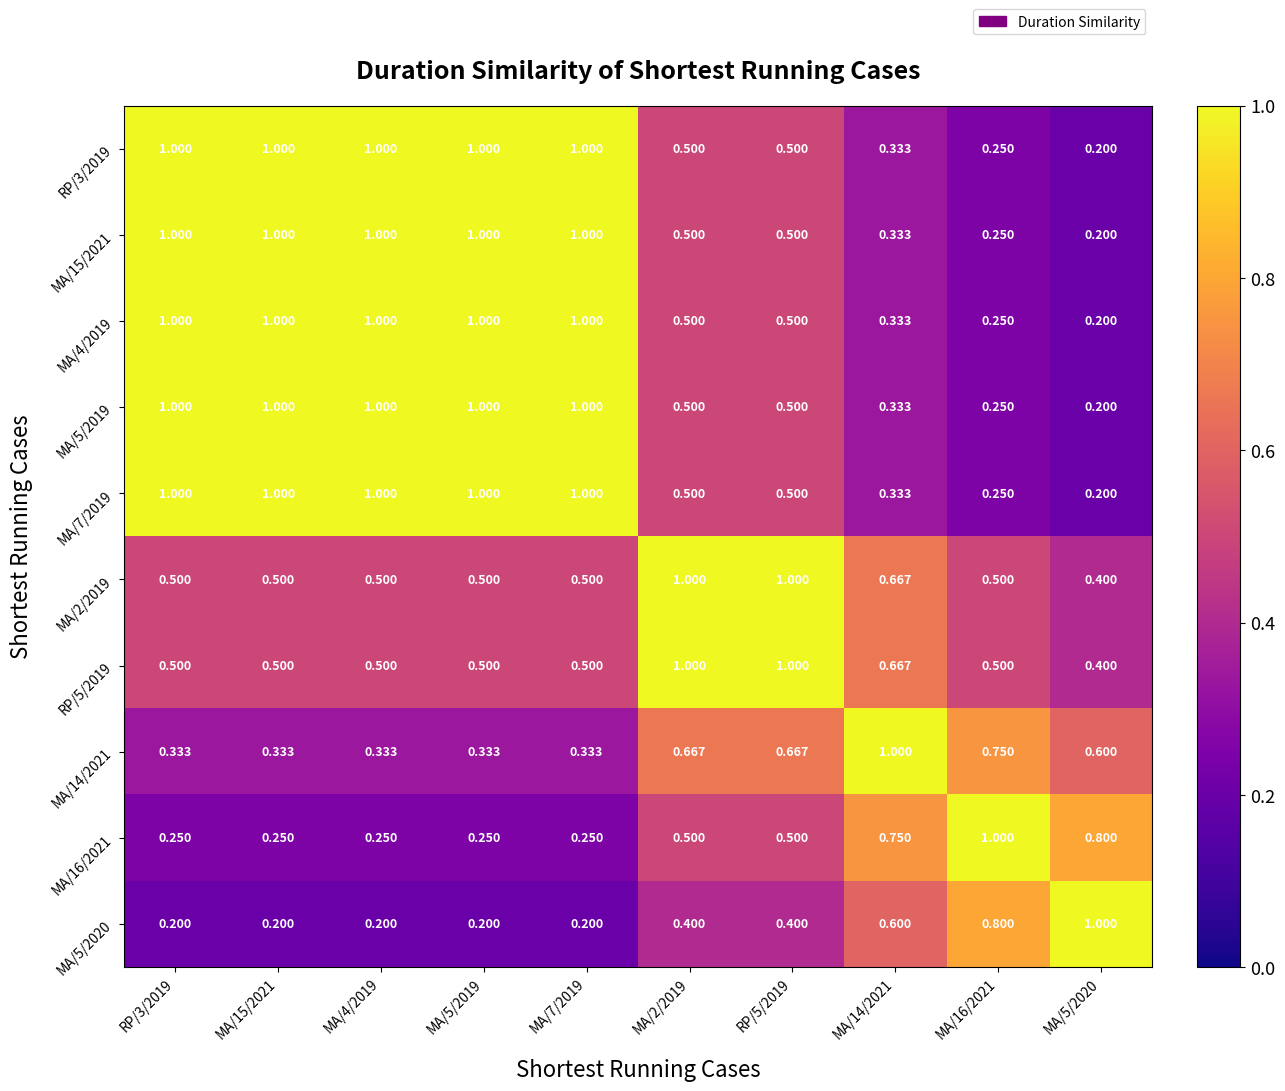

What is the total value across all series at MA/2/2019?

6.1